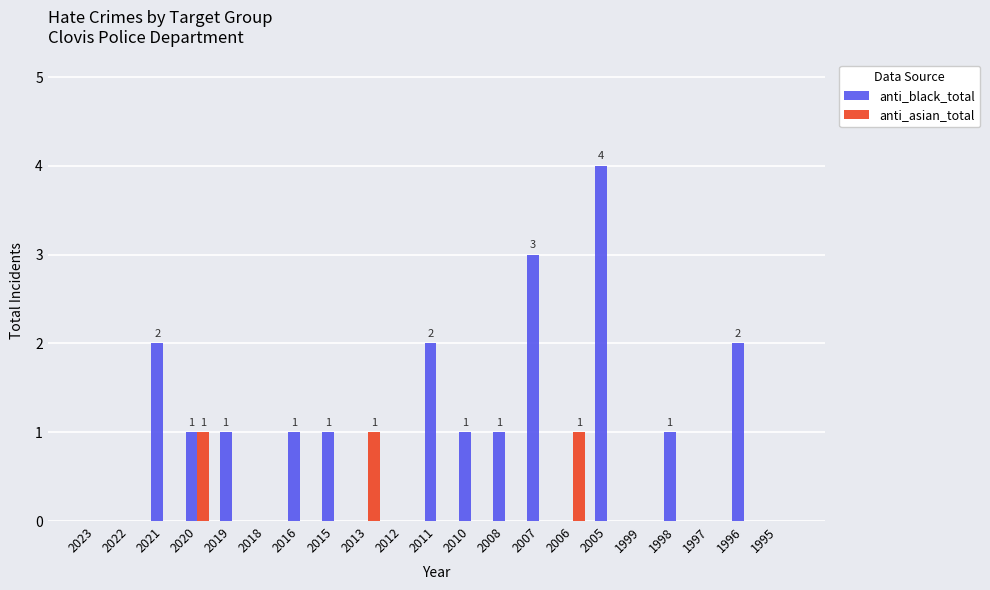

True or false: anti_asian_total has a value of 0 at 2016.

True